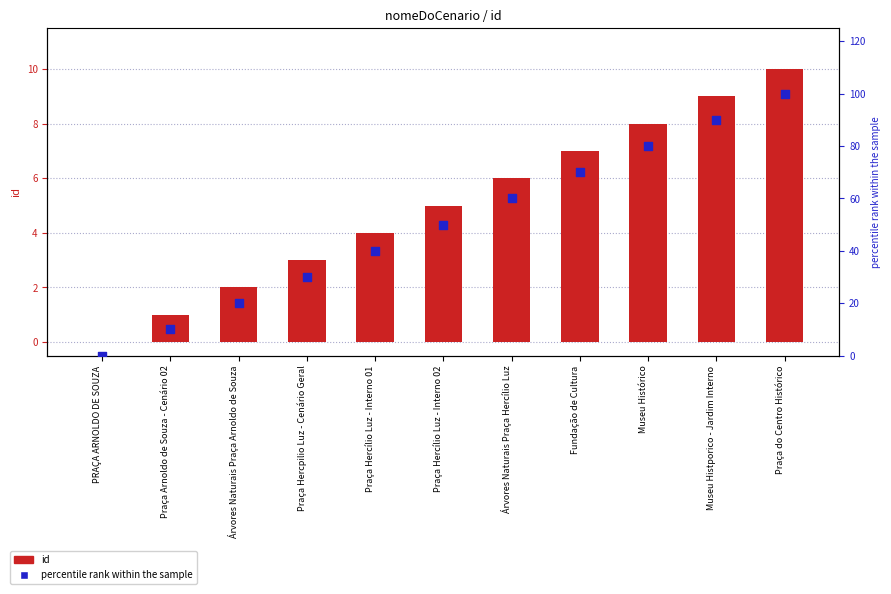

Which series has the largest total across all categories?

percentile rank within the sample